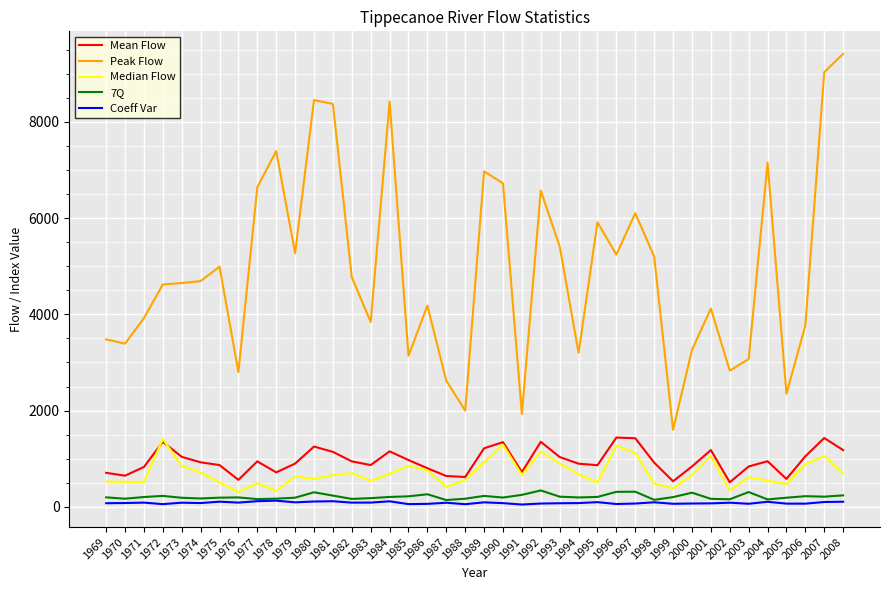

Is it true that Median Flow equals 1298.7 at 1986?

False